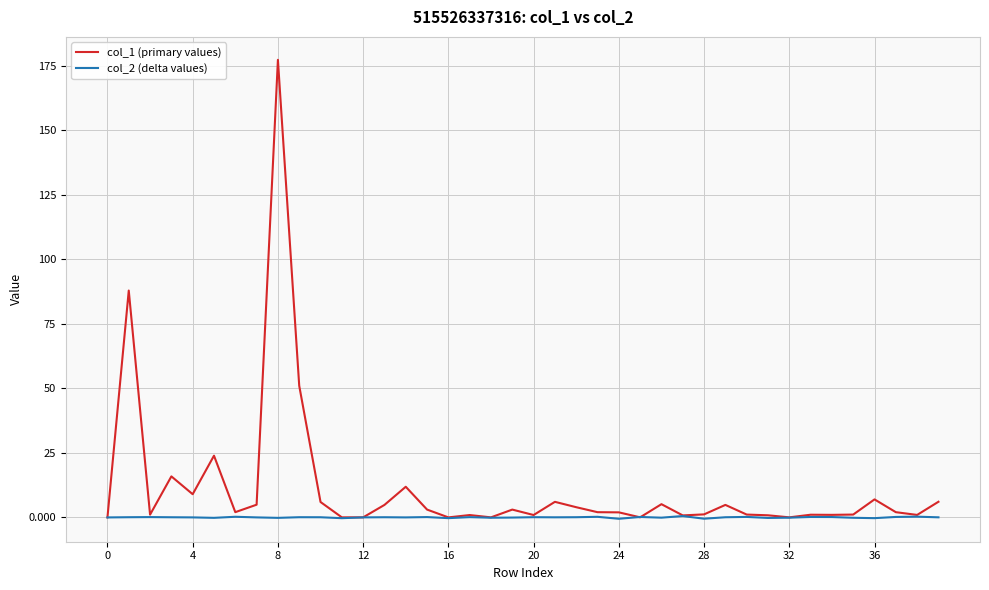

What is the maximum value for col_1 (primary values)?

177.3